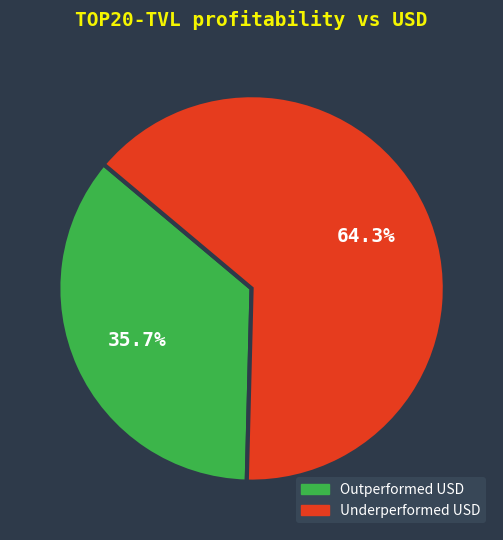

Which has a higher value, Outperformed USD or Underperformed USD?

Underperformed USD